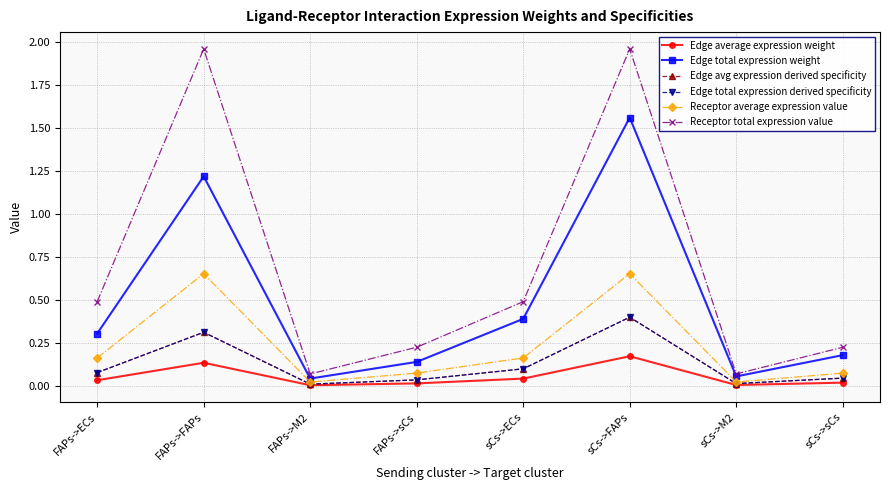

Between FAPs->ECs and FAPs->M2, which is larger?

FAPs->ECs